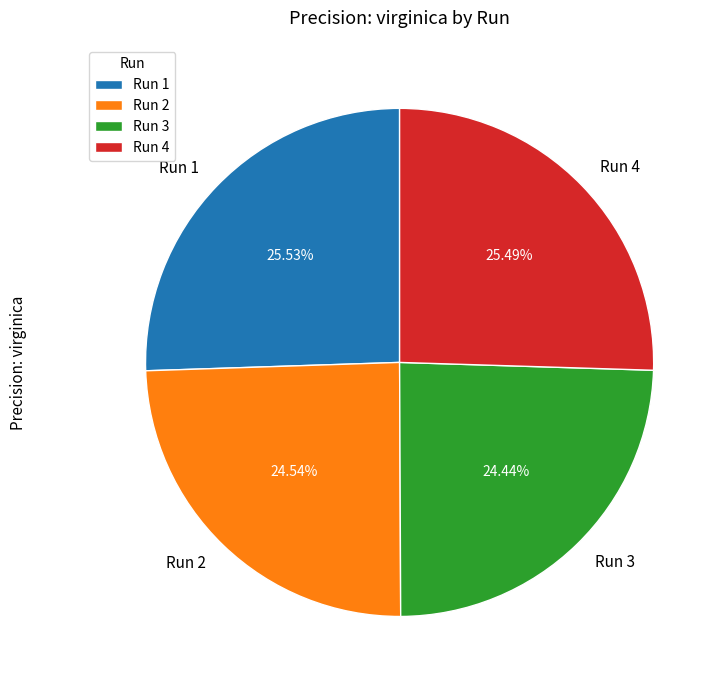

Do Run 2 and Run 3 together represent more than half of the pie?

No